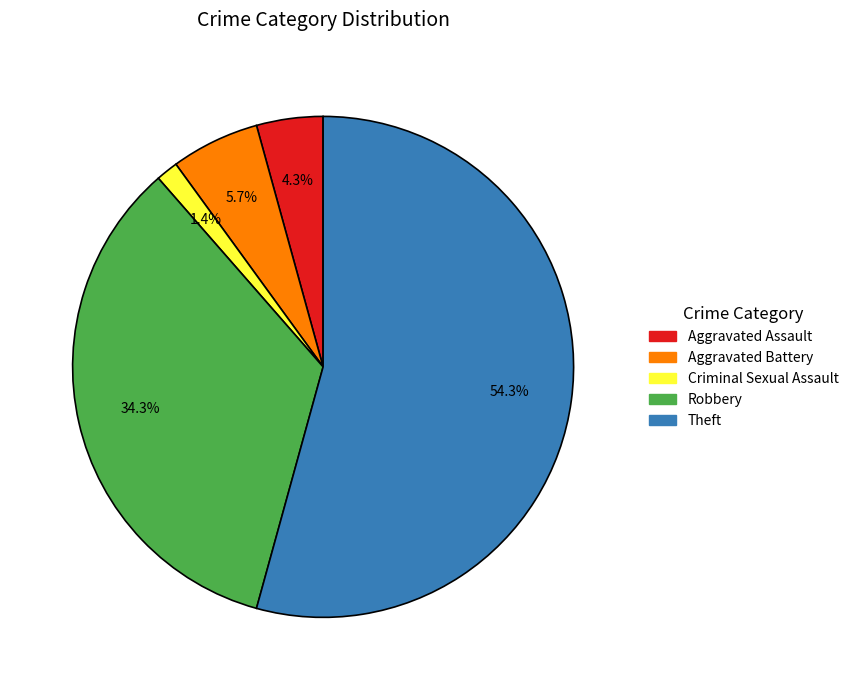

What is the largest slice in the pie chart?

Theft